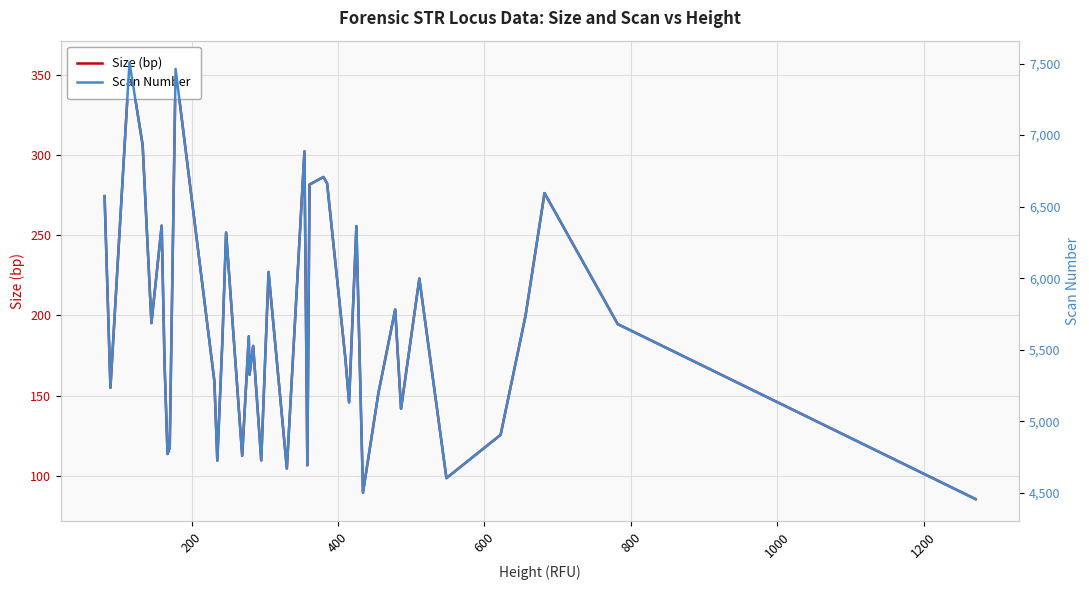

What is the difference between the second highest and minimum values in the Size (bp) series?

268.4